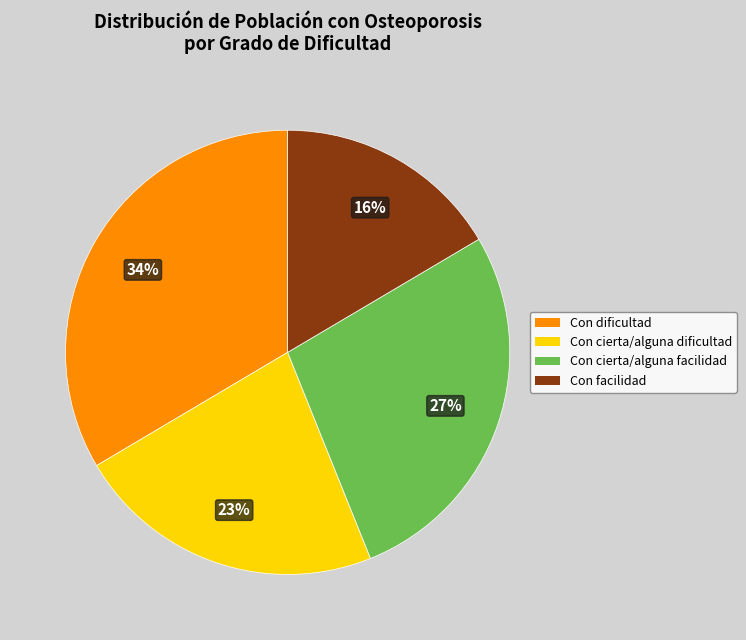

To the nearest percent, what is the average slice percentage?

25%